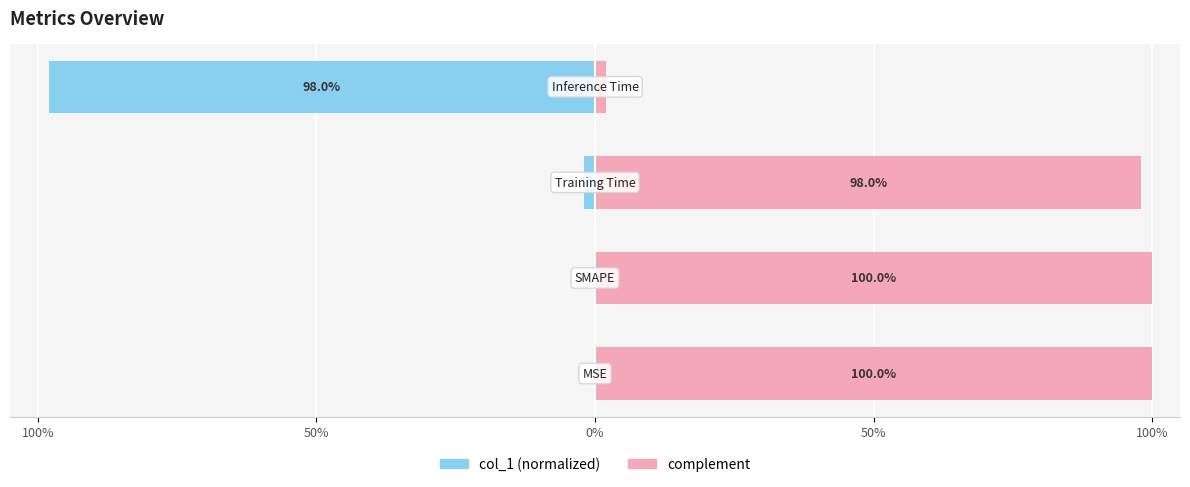

Is it true that complement equals 2.0 at 50%?

True